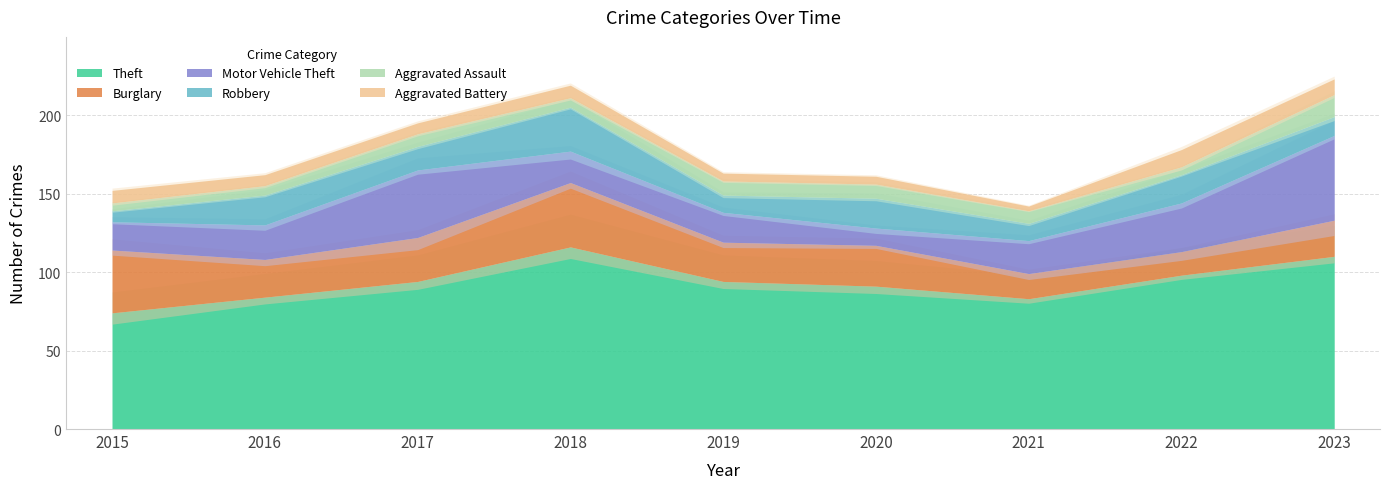

Which series has the largest range (max minus min)?

Motor Vehicle Theft